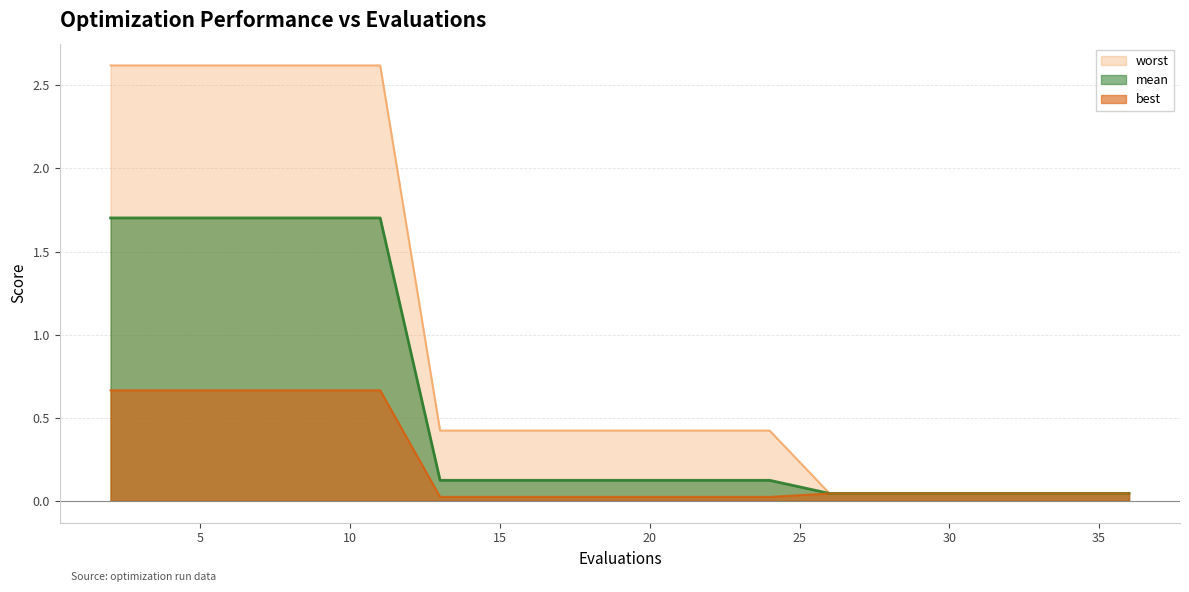

List the series in order of their peak value, lowest first.

best, mean, worst